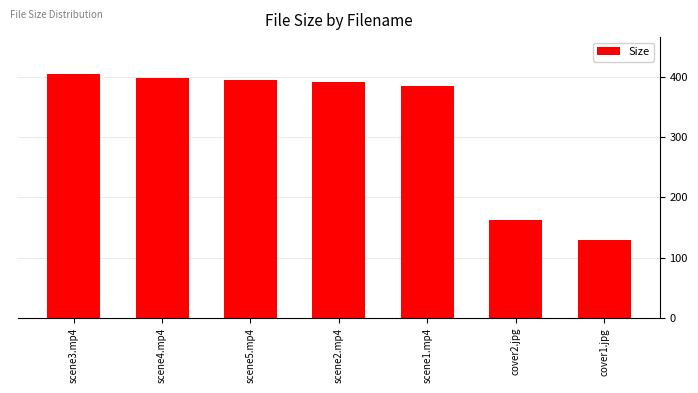

Is it true that the value at cover1.jpg is 129.8?

True